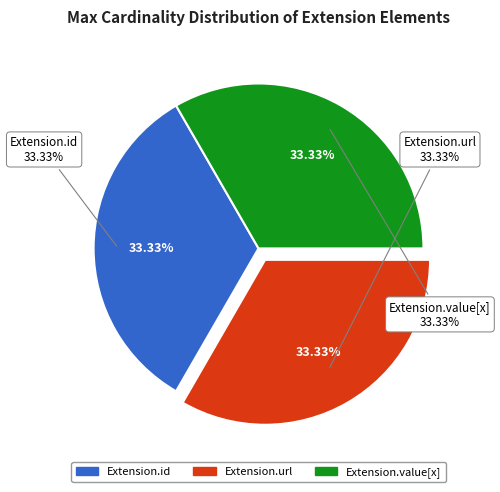

What is the largest slice in the pie chart?

Extension.url